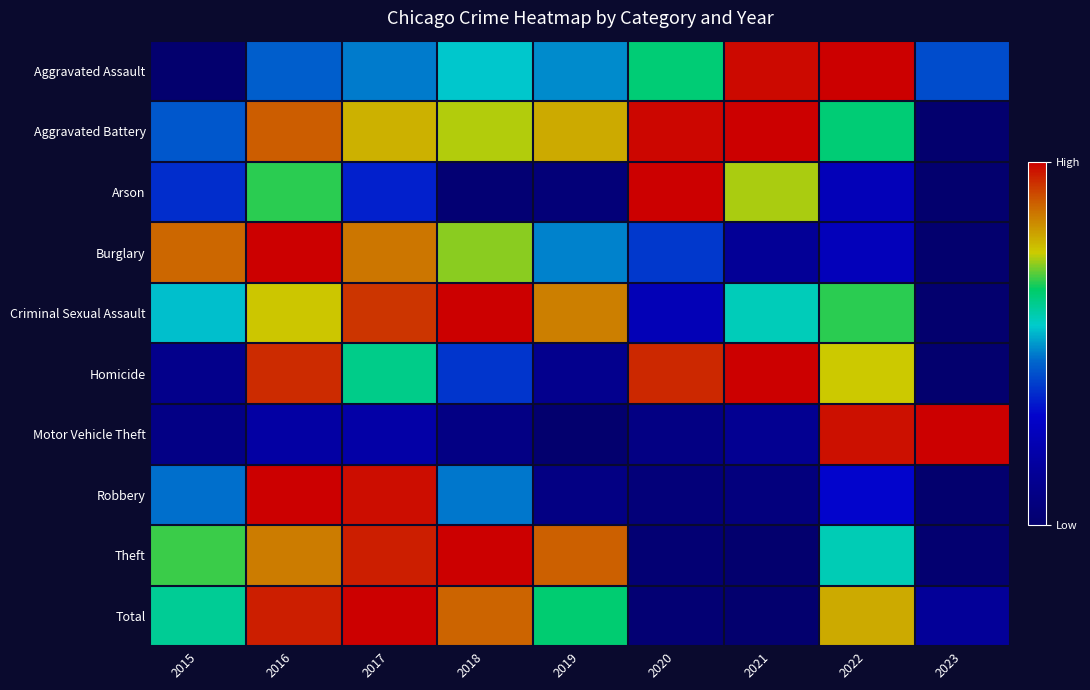

What is the greatest value displayed?

1.0